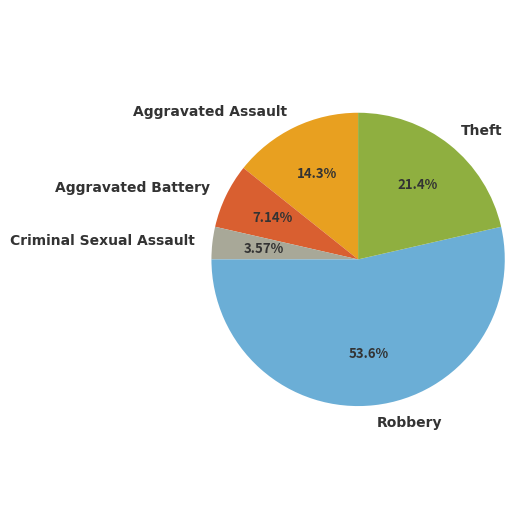

What percentage do Theft and Criminal Sexual Assault together represent?

25.0%